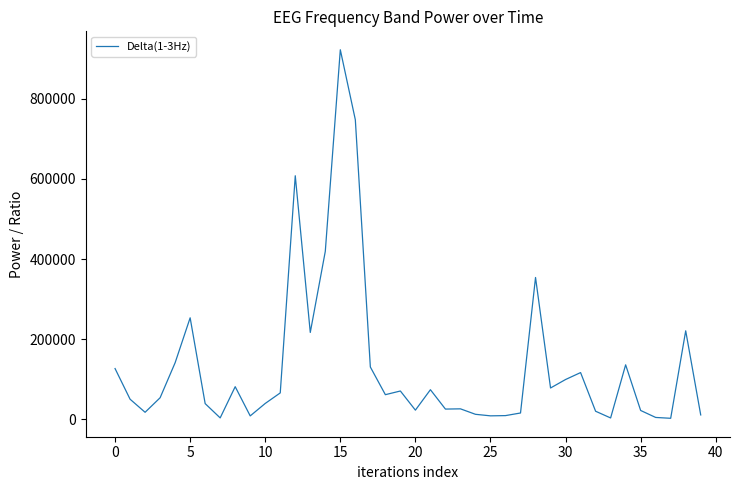

How many lines are shown in the chart?

1